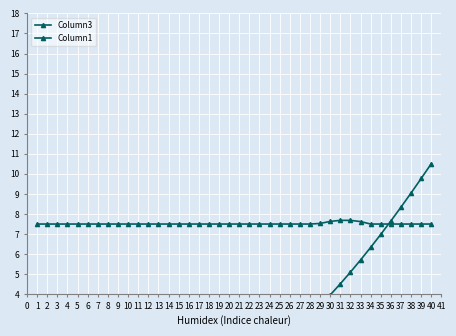

What is the highest value of the Column1 series?

7.7